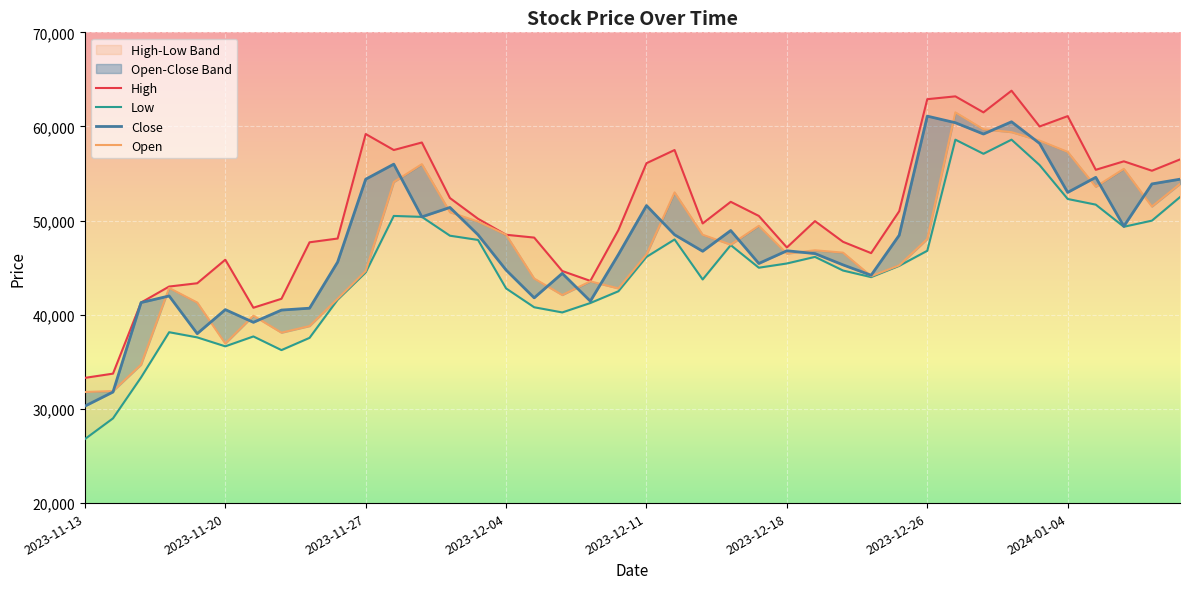

The value of Open at 2023-12-22 is 45250. True or false?

True